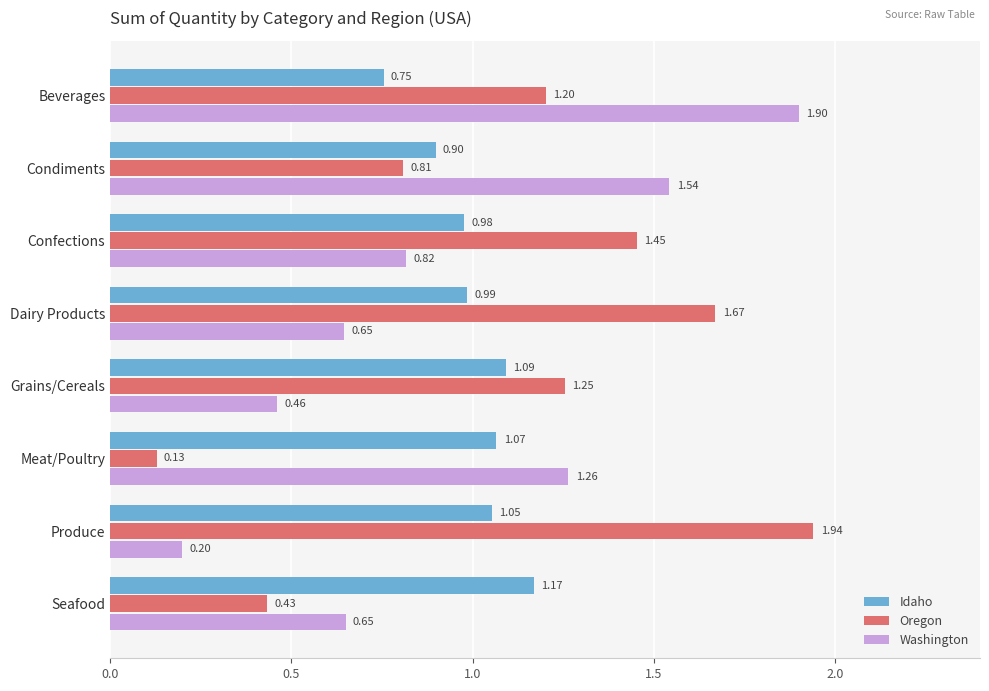

What is the difference between the highest and lowest values at Condiments?

0.7